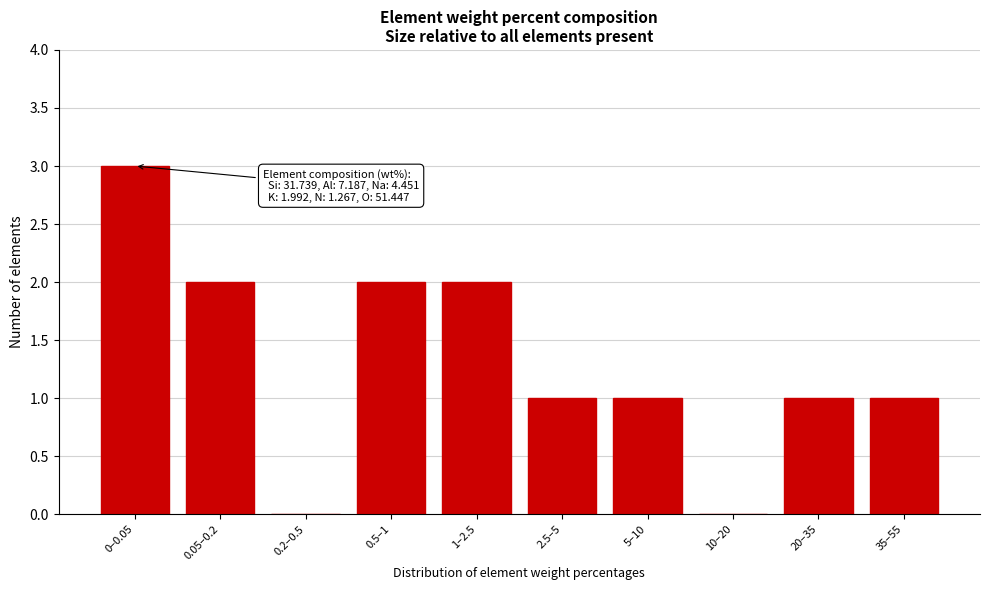

Reading left to right, what are all the values shown in this chart?

0–0.05=3	0.05–0.2=2	0.2–0.5=0	0.5–1=2	1–2.5=2	2.5–5=1	5–10=1	10–20=0	20–35=1	35–55=1